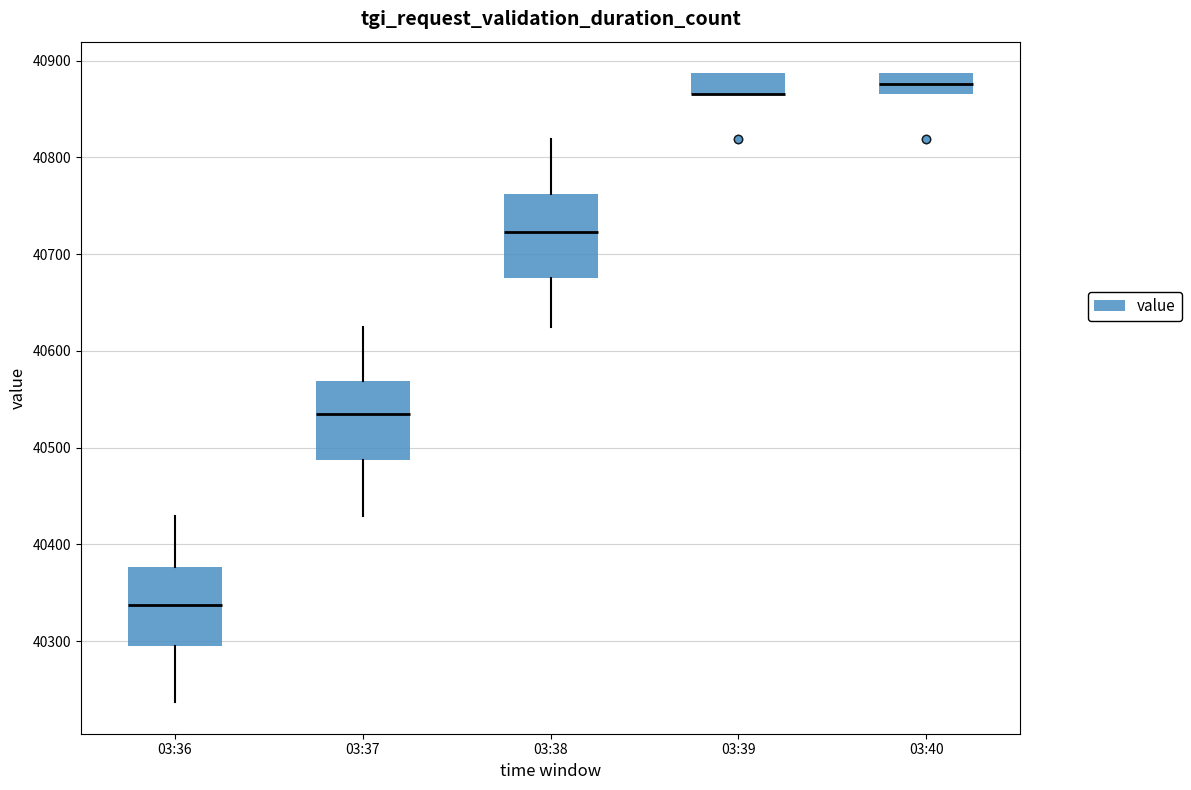

Reading left to right, read every box against the y-axis: the position of its median line, the range the box covers, and the ends of its whiskers. The values are not printed on the chart, so give them approximately, as read against the axis.

03:36: median 40340, box 40300 to 40380, whiskers 40240 to 40430
03:37: median 40540, box 40490 to 40570, whiskers 40430 to 40630
03:38: median 40720, box 40680 to 40760, whiskers 40630 to 40820
03:39: median 40870 (drawn on the box's lower edge), box 40870 to 40890, whiskers 40870 to 40890
03:40: median 40880, box 40870 to 40890, whiskers 40870 to 40890